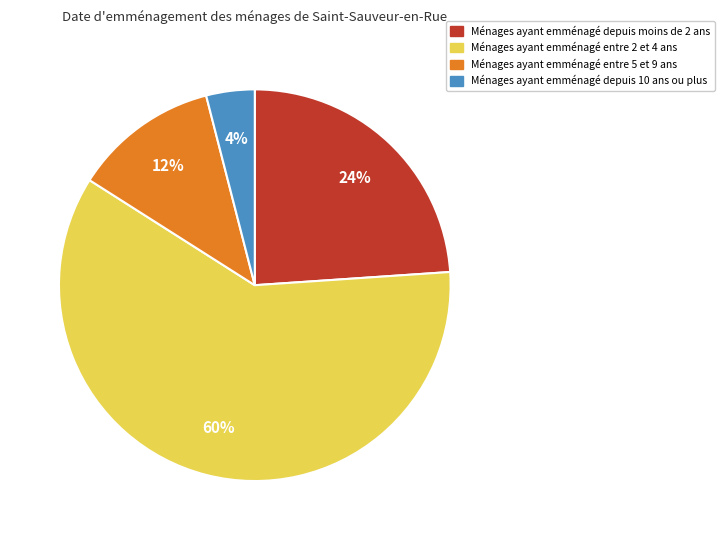

To the nearest percent, what is the difference between the largest and smallest slice percentages?

56%